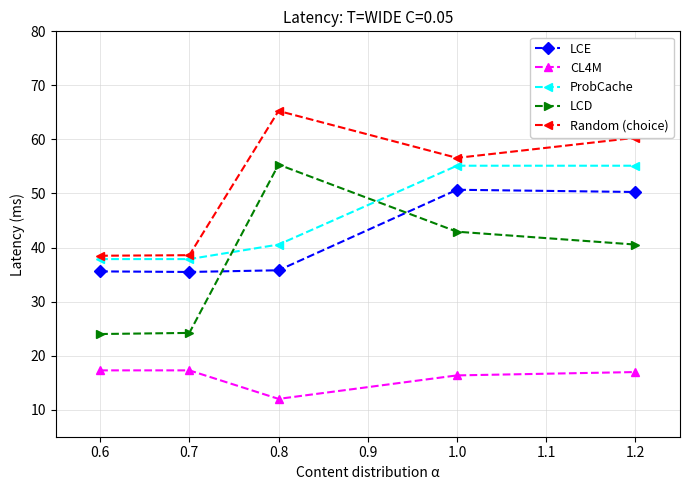

What is the approximate value of ProbCache at 0.6?

37.9